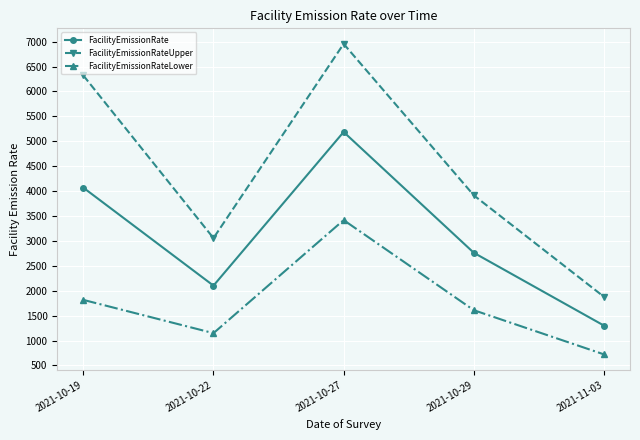

How many interior local peaks does the FacilityEmissionRateLower series have?

1